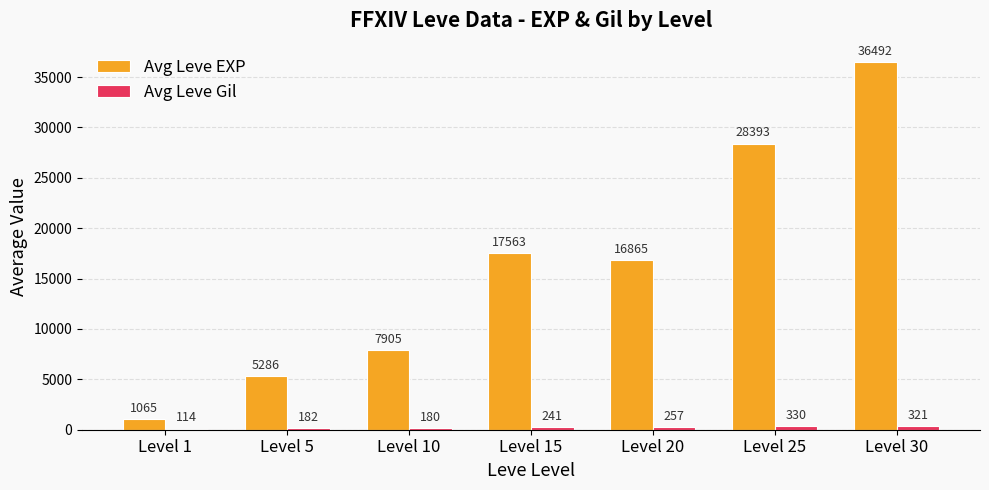

What is the total value across all series at Level 10?

8085.0